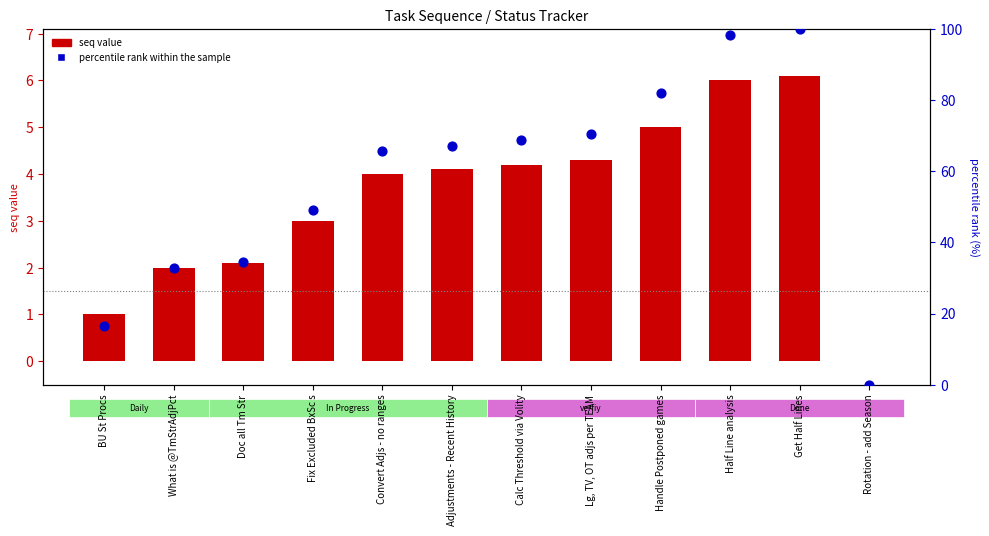

Which series contains the lowest Y value?

seq value